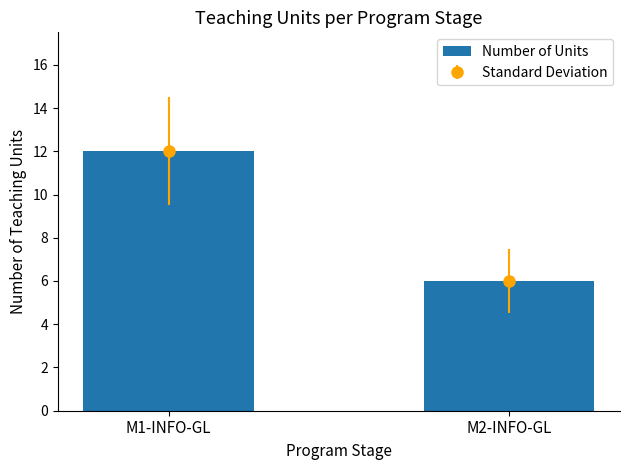

What is the change in value from M1-INFO-GL to M2-INFO-GL?

-6